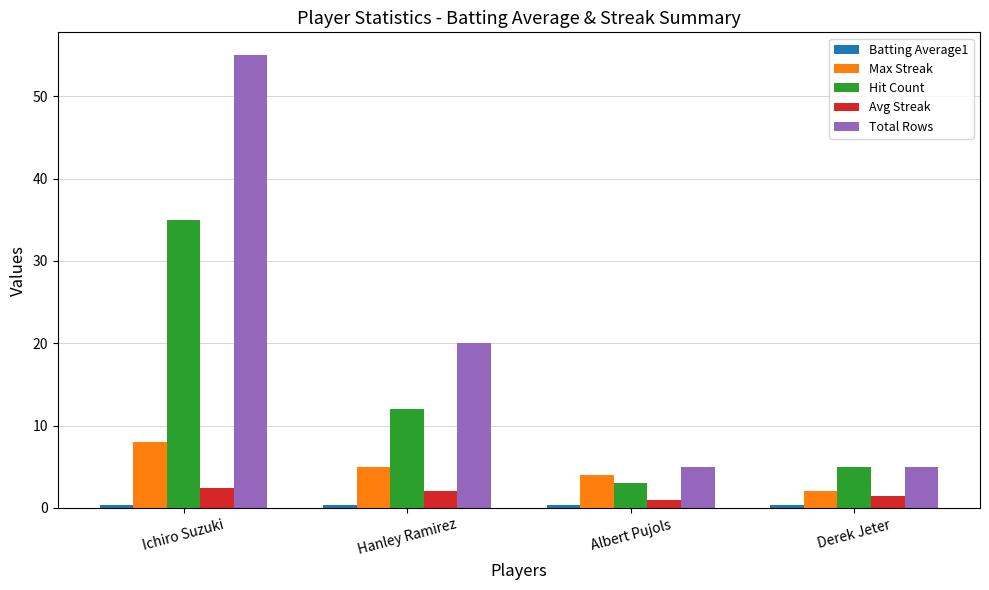

What is the label of the 2nd bar from the right?

Albert Pujols